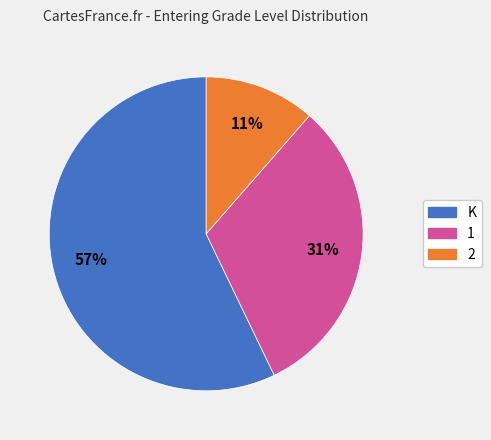

Between K and 2, which is larger?

K